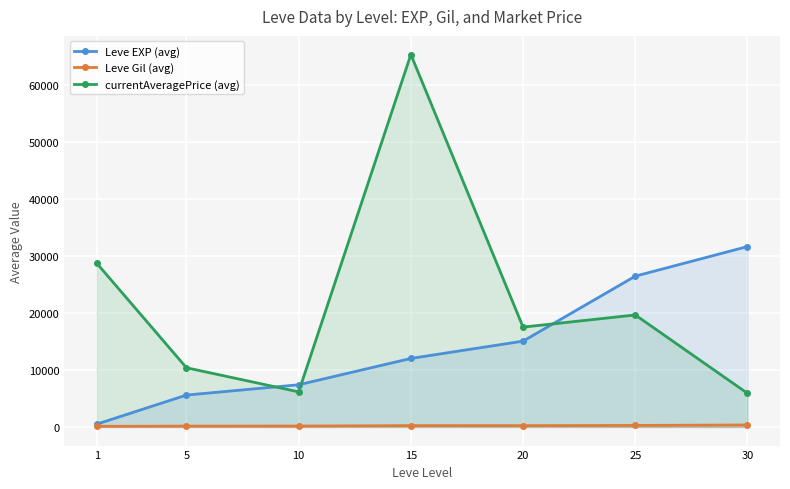

How many lines are shown in the chart?

3